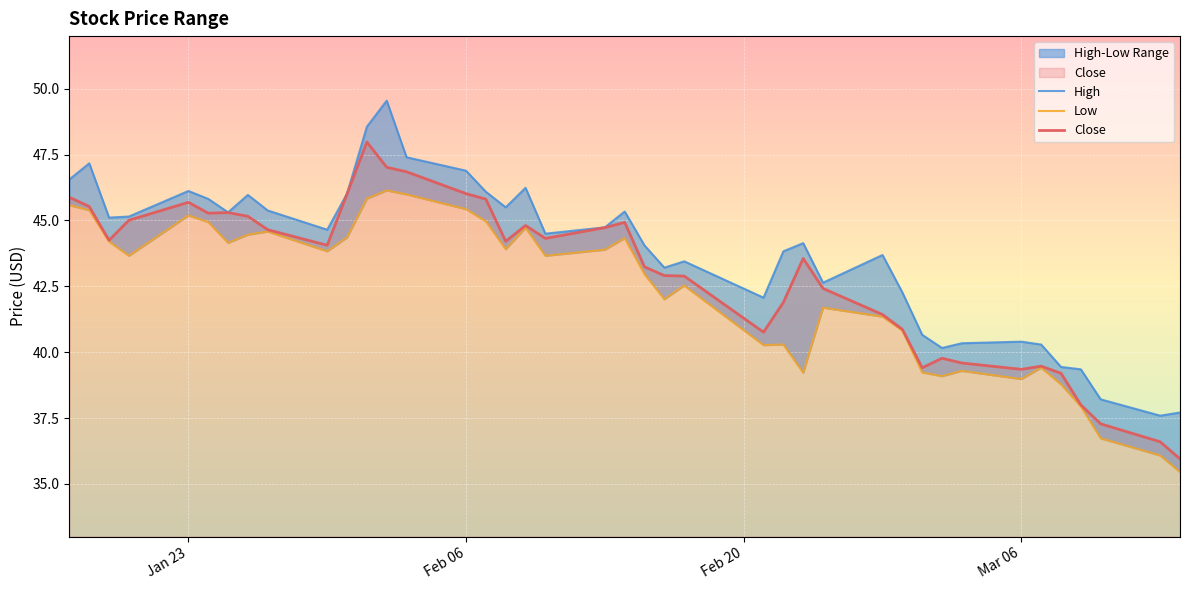

True or false: Close has a value of 53.5 at Mar 06.

False